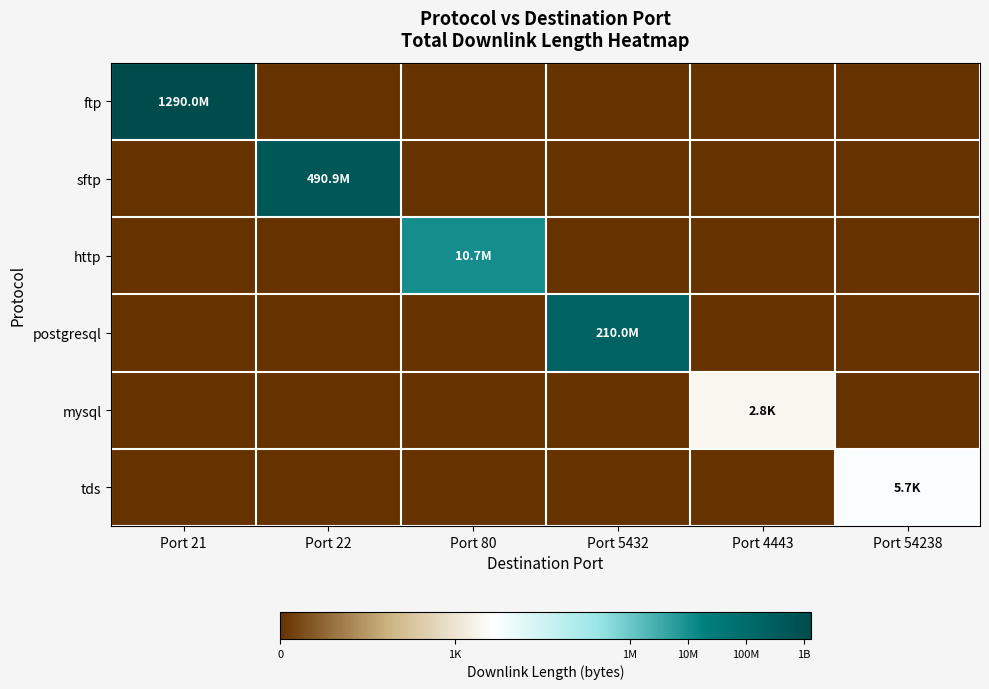

At which category is the sum across all series the highest?

Port 21